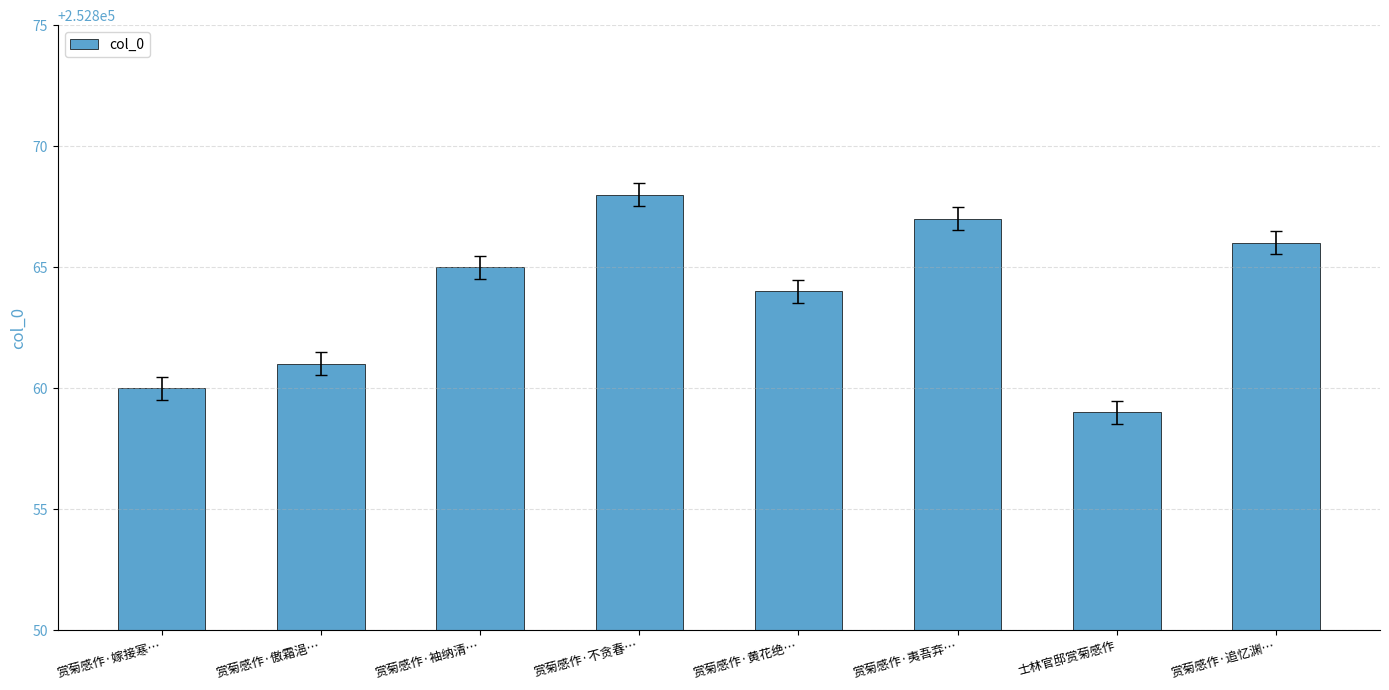

What is the average value?

252864